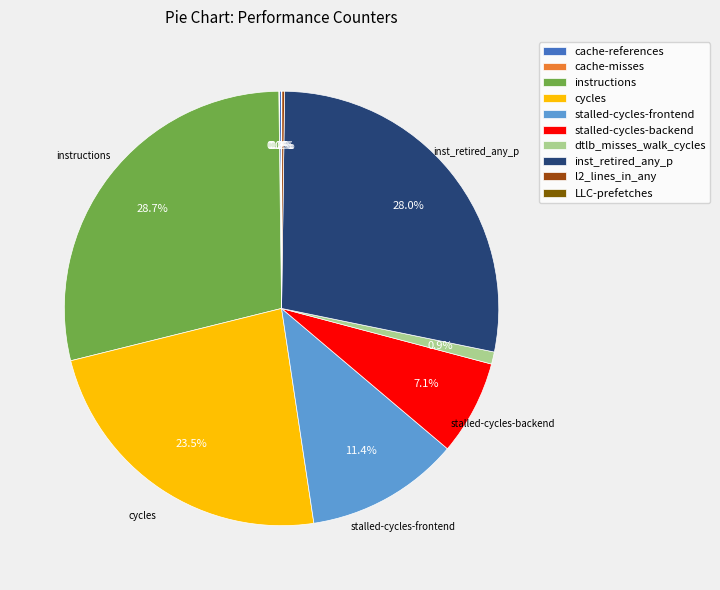

What portion of the pie excludes dtlb_misses_walk_cycles?

99.1%